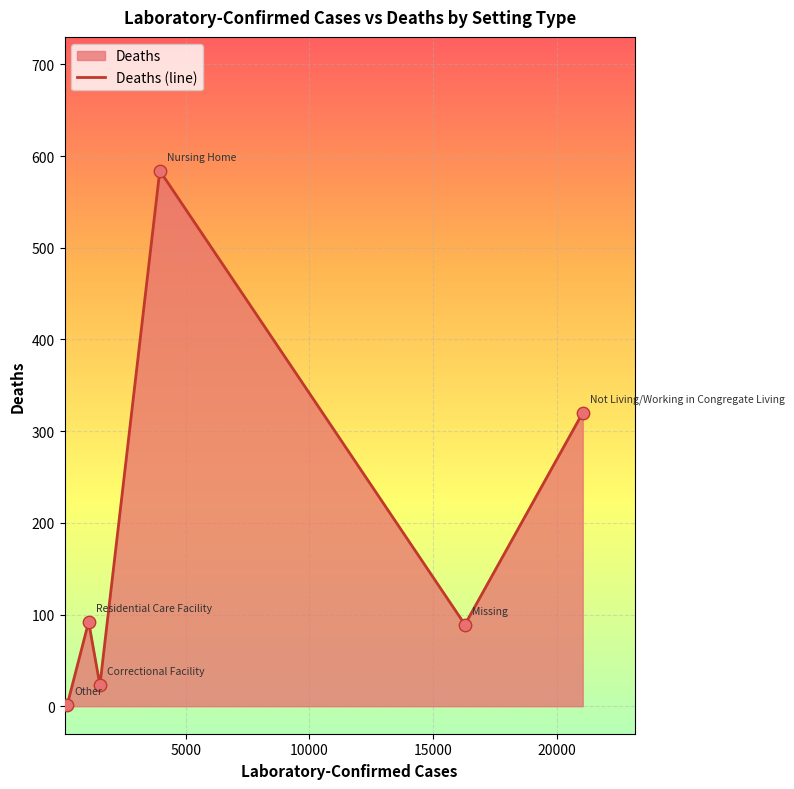

What is the sum of all values?

1109